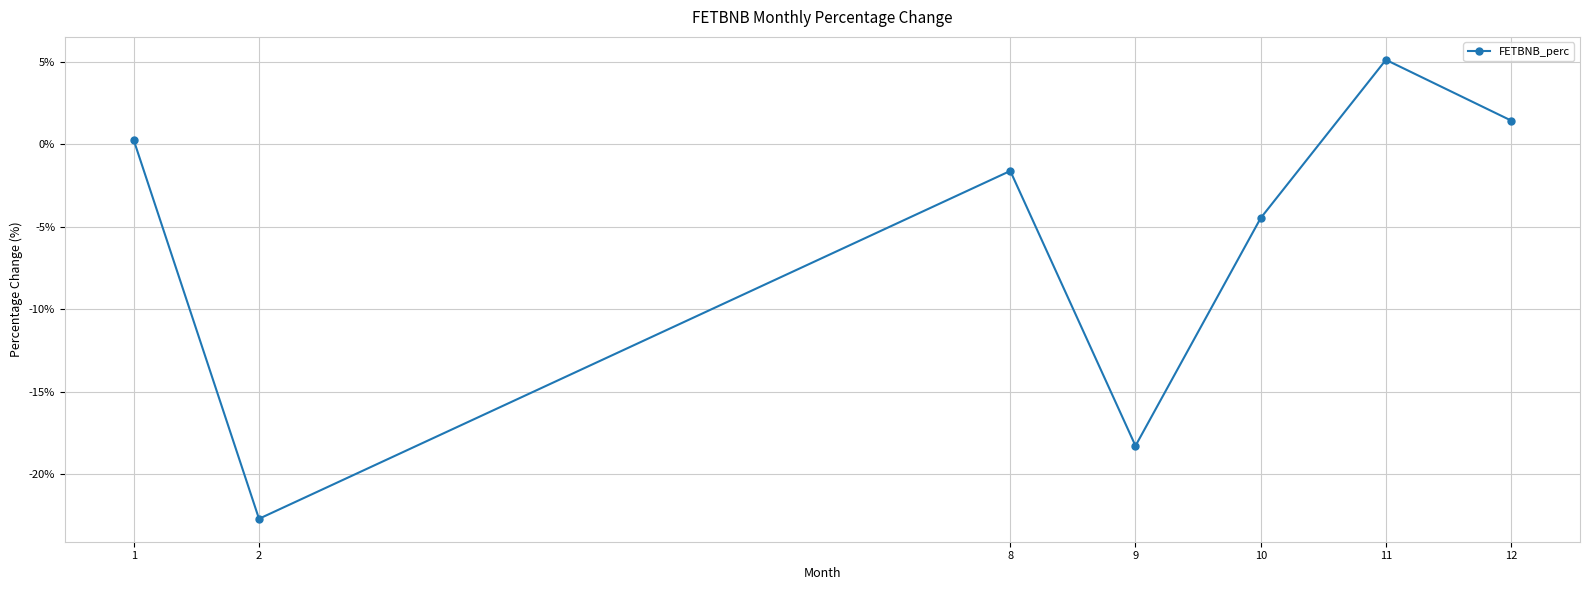

What is the difference between the values at 9 and 11?

23.4